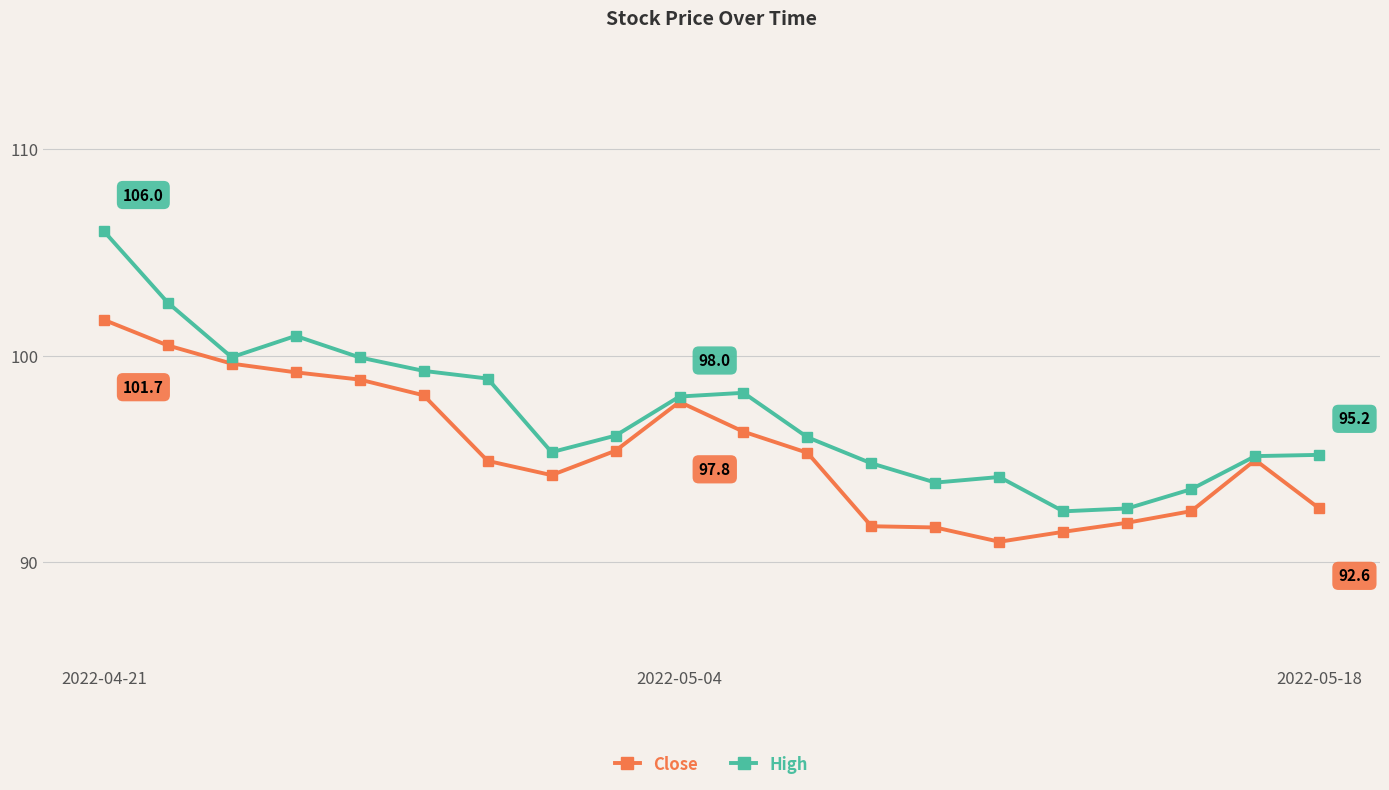

Which series has the widest spread of values?

High